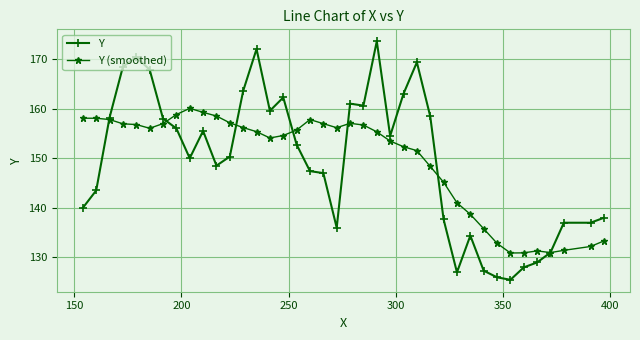

What is the value of the Y (smoothed) point at the 34th from the left?

130.9